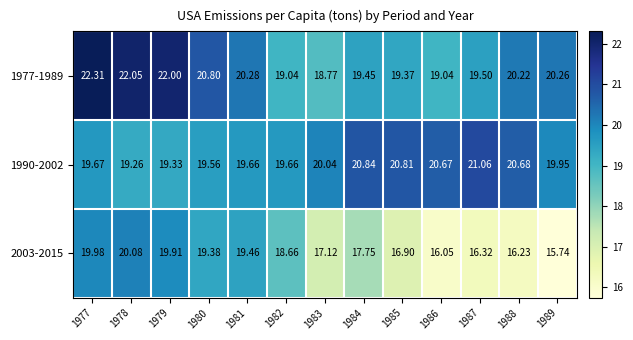

Is the value of 2003-2015 at 1986 greater than the value of 1977-1989 at 1988?

No